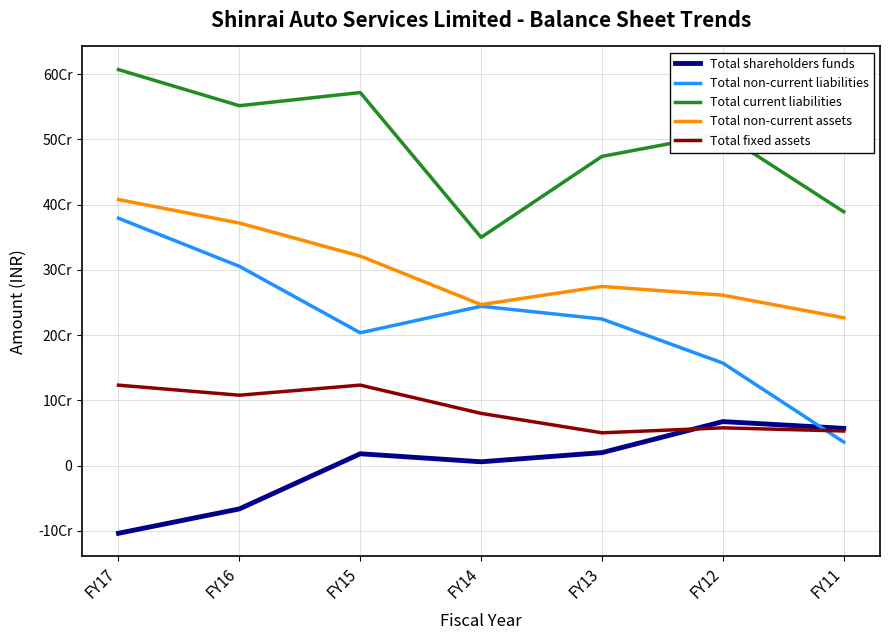

At how many categories does at least one series exceed 133509123?

7